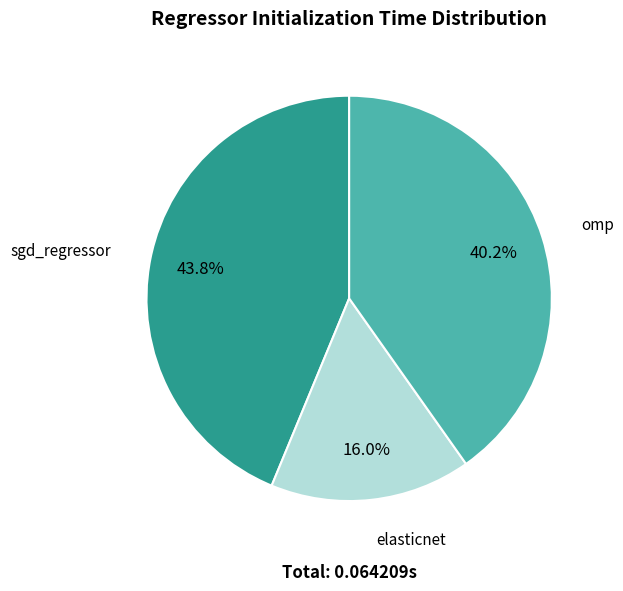

The elasticnet slice represents 3% of the pie. True or false?

False